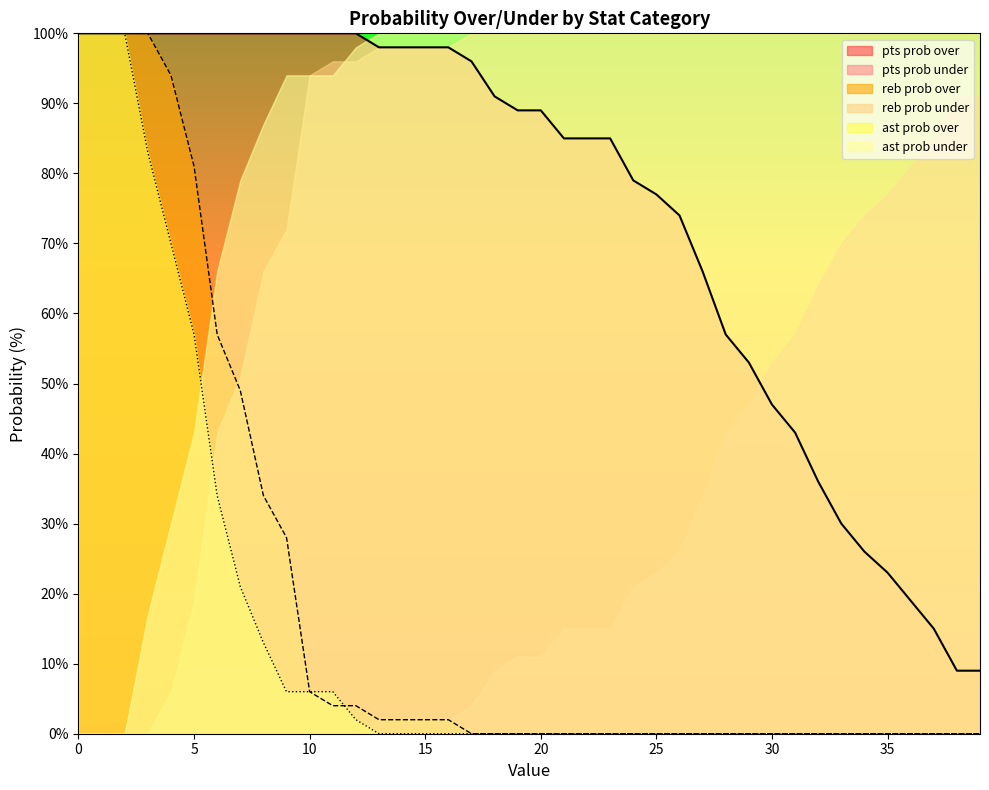

What is the sum of the pts prob over values at 11 and 23?

185